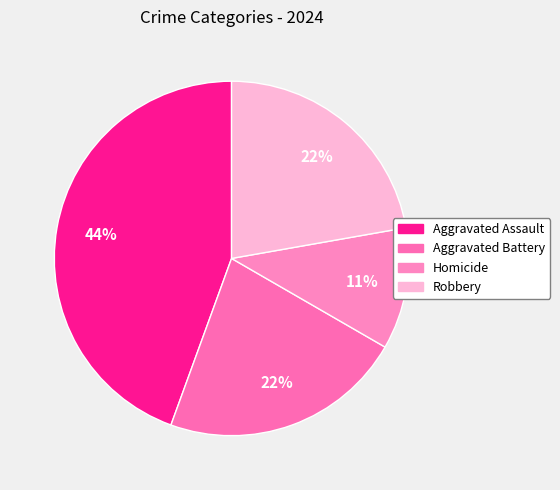

To the nearest percent, what percentage of the pie is Robbery?

22%